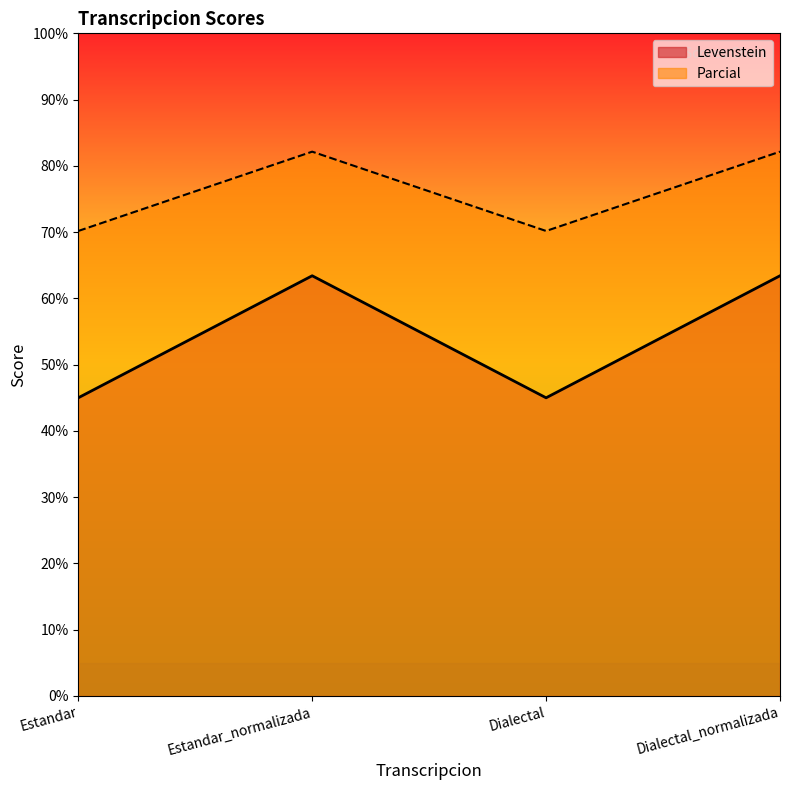

What is the spread (max minus min) of values at Dialectal_normalizada?

18.7